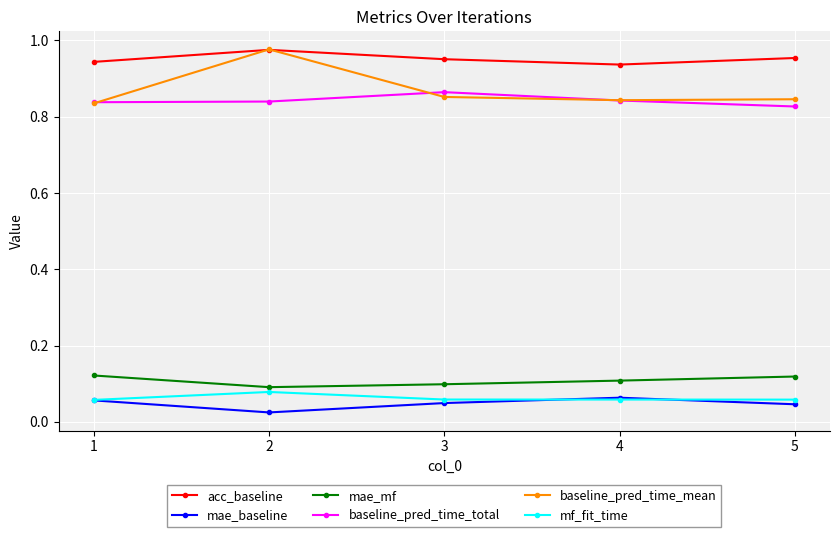

Is it true that acc_baseline equals 1.6 at 3?

False